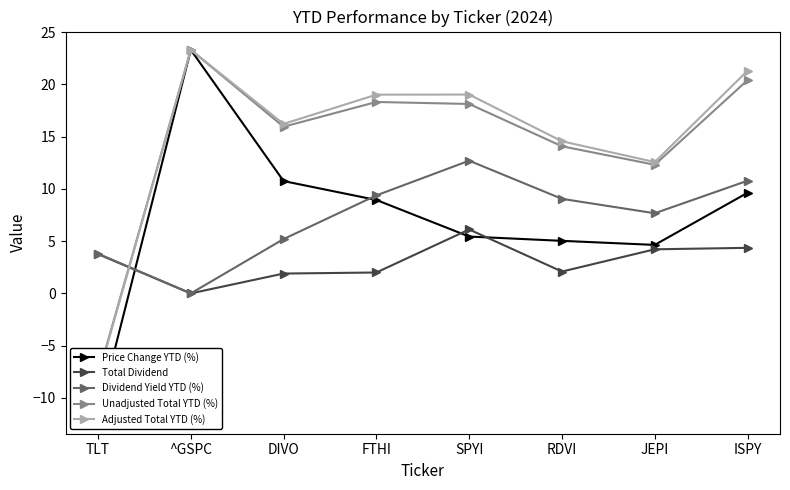

Reading right to left, list all the values displayed in this chart.

Price Change YTD (%): ISPY=9.6	JEPI=4.6	RDVI=5.0	SPYI=5.4	FTHI=8.9	DIVO=10.8	^GSPC=23.3	TLT=-11.7
Total Dividend: ISPY=4.4	JEPI=4.2	RDVI=2.1	SPYI=6.1	FTHI=2.0	DIVO=1.9	^GSPC=0.0	TLT=3.8
Dividend Yield YTD (%): ISPY=10.8	JEPI=7.7	RDVI=9.1	SPYI=12.7	FTHI=9.4	DIVO=5.2	^GSPC=0.0	TLT=3.8
Unadjusted Total YTD (%): ISPY=20.4	JEPI=12.3	RDVI=14.1	SPYI=18.1	FTHI=18.3	DIVO=15.9	^GSPC=23.3	TLT=-7.9
Adjusted Total YTD (%): ISPY=21.3	JEPI=12.6	RDVI=14.6	SPYI=19.0	FTHI=19.0	DIVO=16.2	^GSPC=23.3	TLT=-8.1